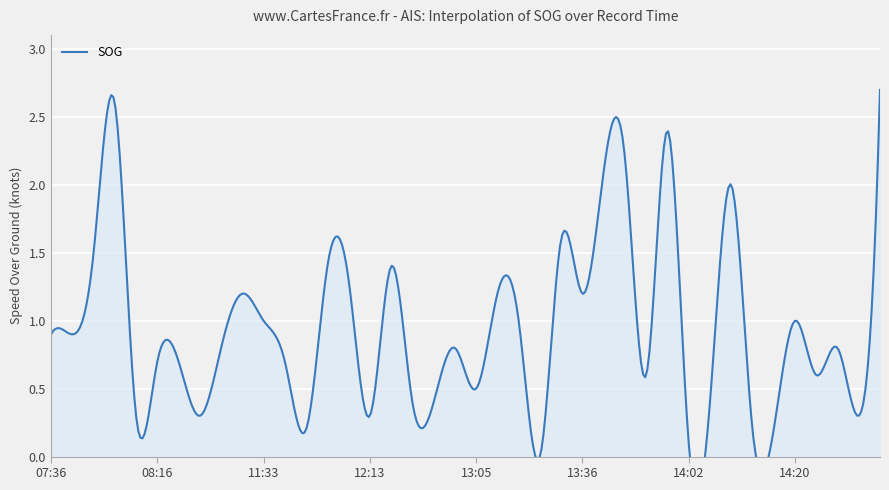

What is the average value?

1.0